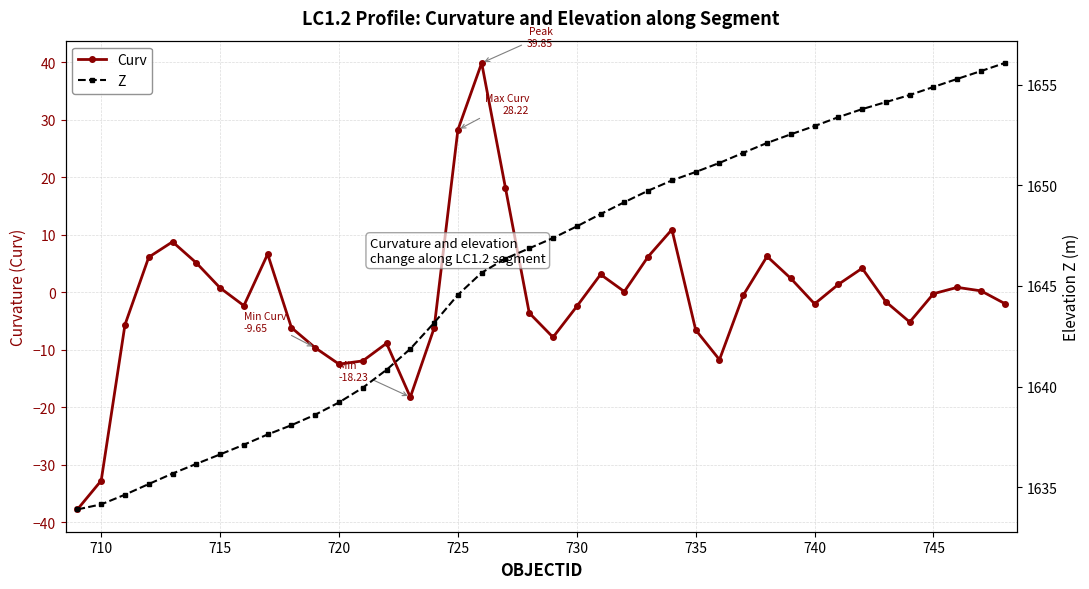

How many interior local peaks does the Curv series have?

9